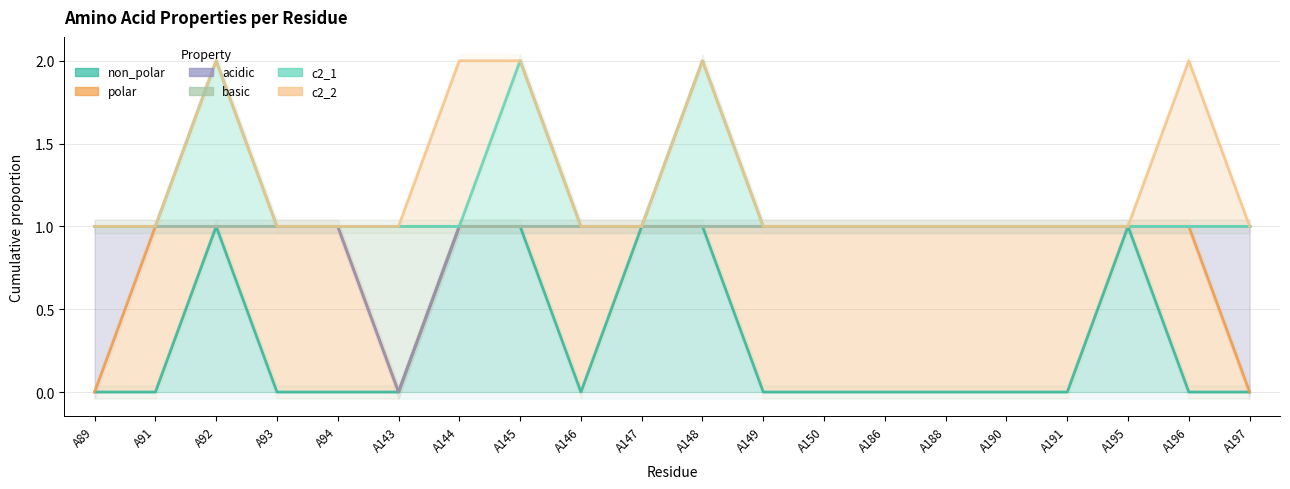

Rank the series at A195 from lowest to highest value.

non_polar, polar, acidic, basic, c2_1, c2_2